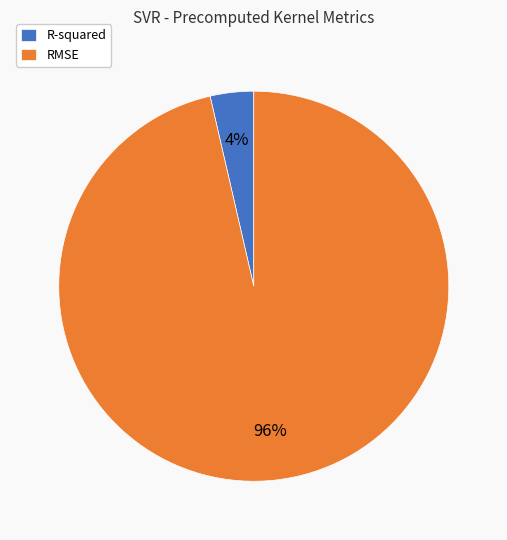

Is the sum of RMSE and R-squared greater than half?

Yes